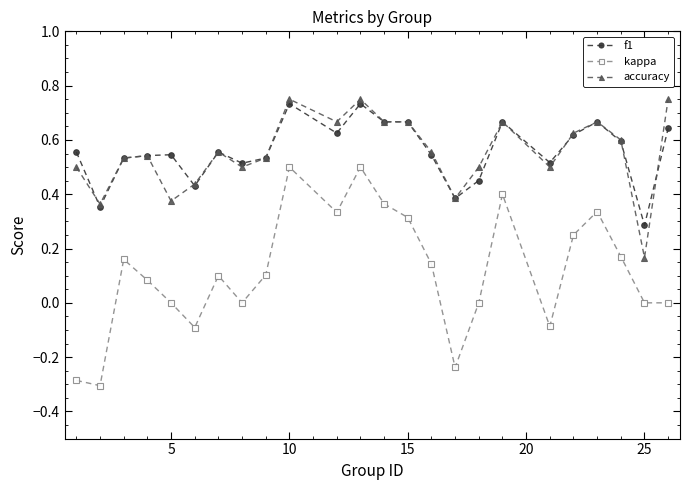

What is the minimum value shown in the chart?

-0.3